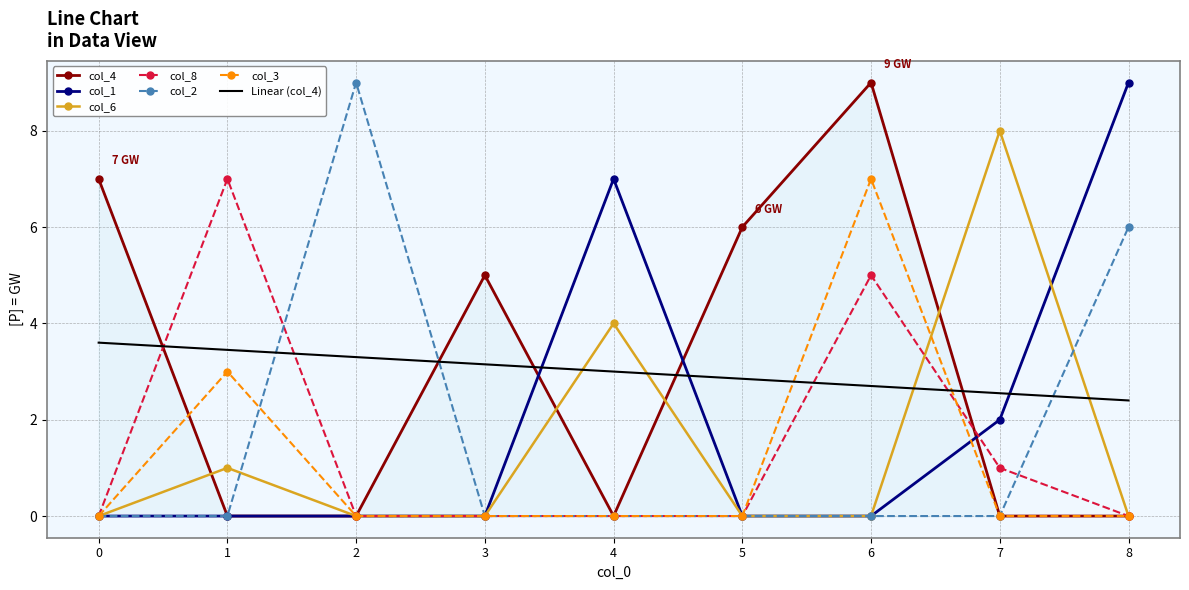

At which category is the sum across all series the highest?

6